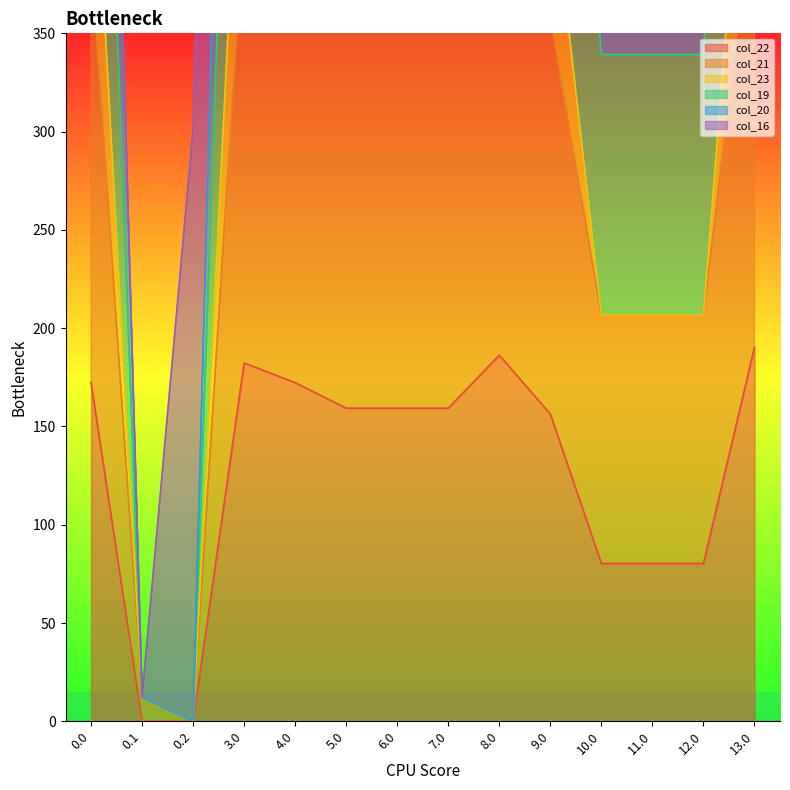

The col_22 series shows 80.3 at 12.0. True or false?

True